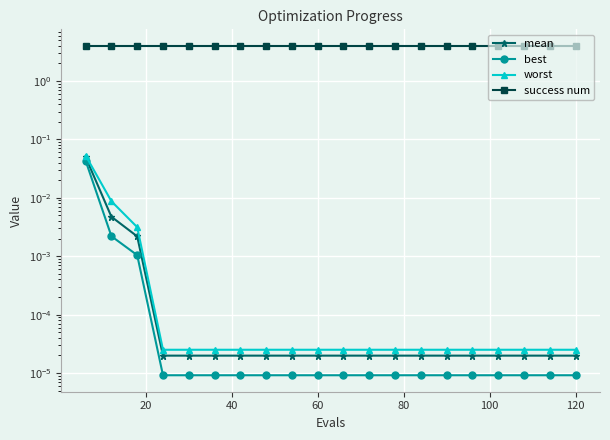

Which series has the widest spread of values?

worst